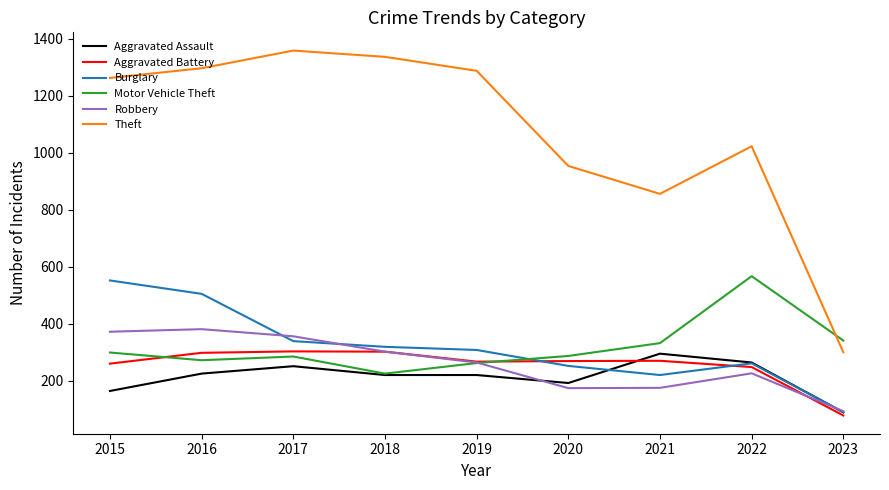

At which label is Robbery closest to 237?

2022